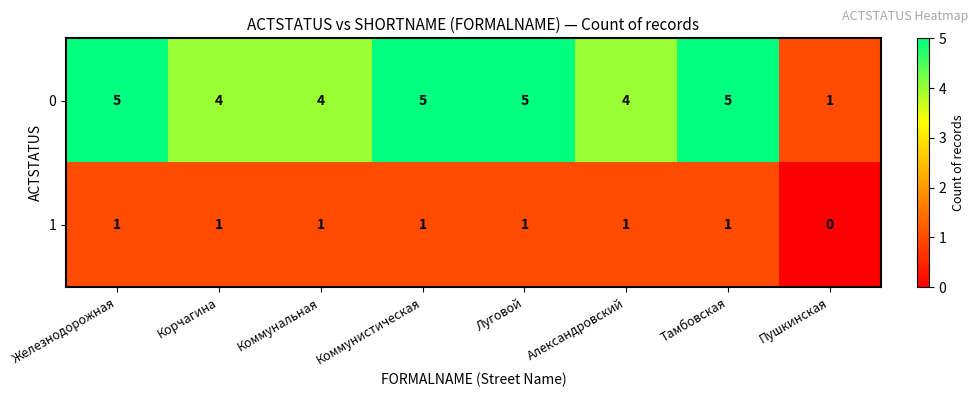

What is the total value across all series at Железнодорожная?

6